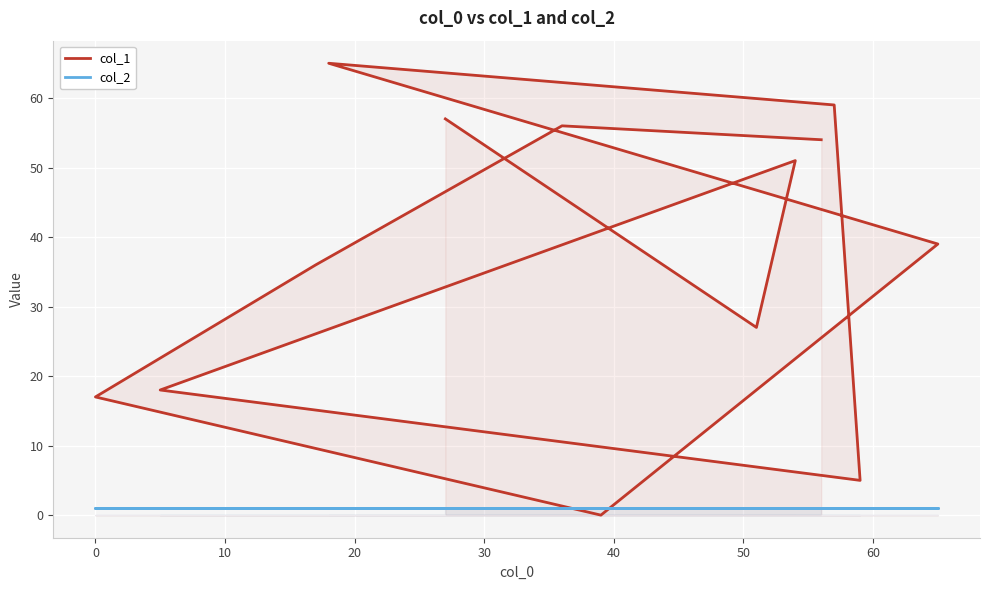

Read the col_2 value at 10.

1